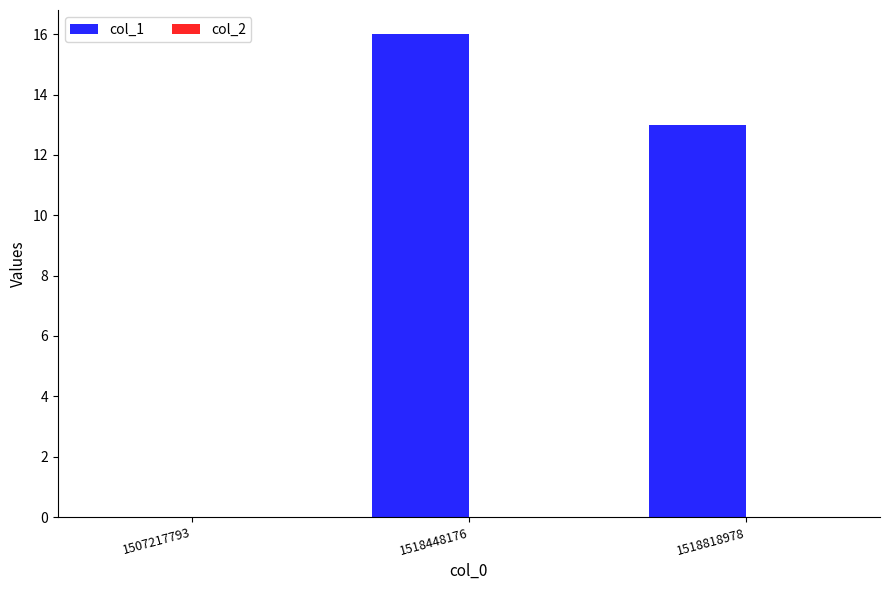

Reading left to right, transcribe all the data shown in this chart.

1507217793=0	1518448176=16	1518818978=13